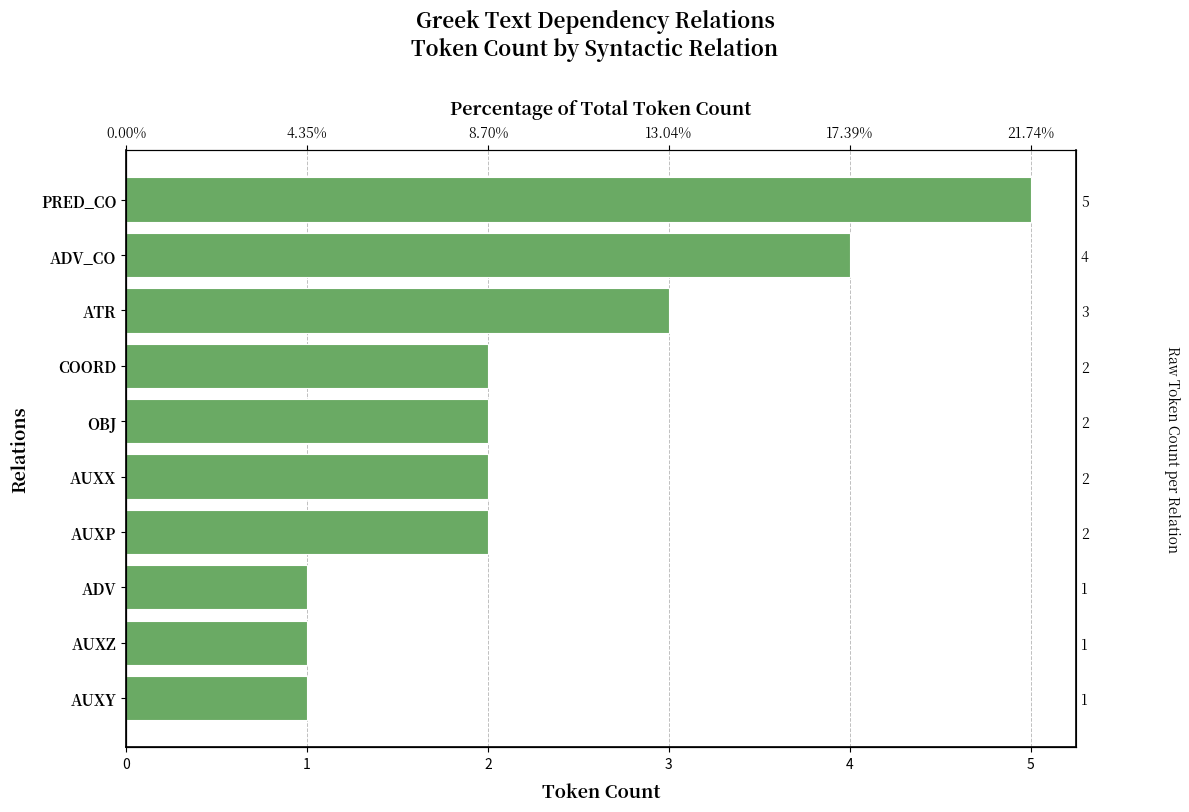

What is the value of the 9th bar from the left?

4